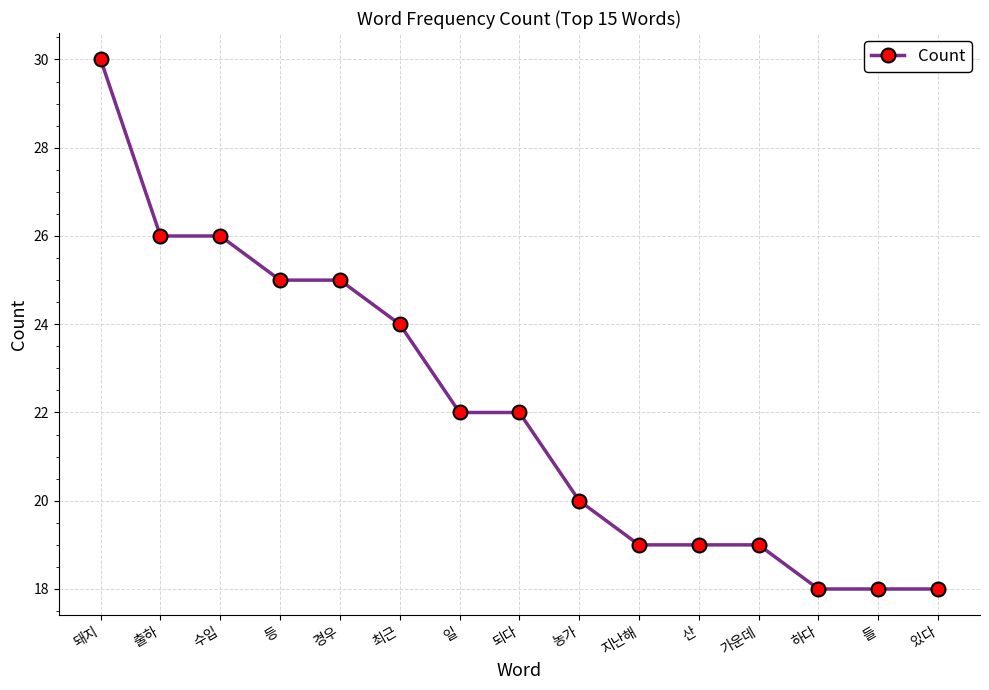

Reading left to right, list all the values displayed in this chart.

돼지=30	출하=26	수입=26	등=25	경우=25	최근=24	일=22	되다=22	농가=20	지난해=19	산=19	가운데=19	하다=18	들=18	있다=18